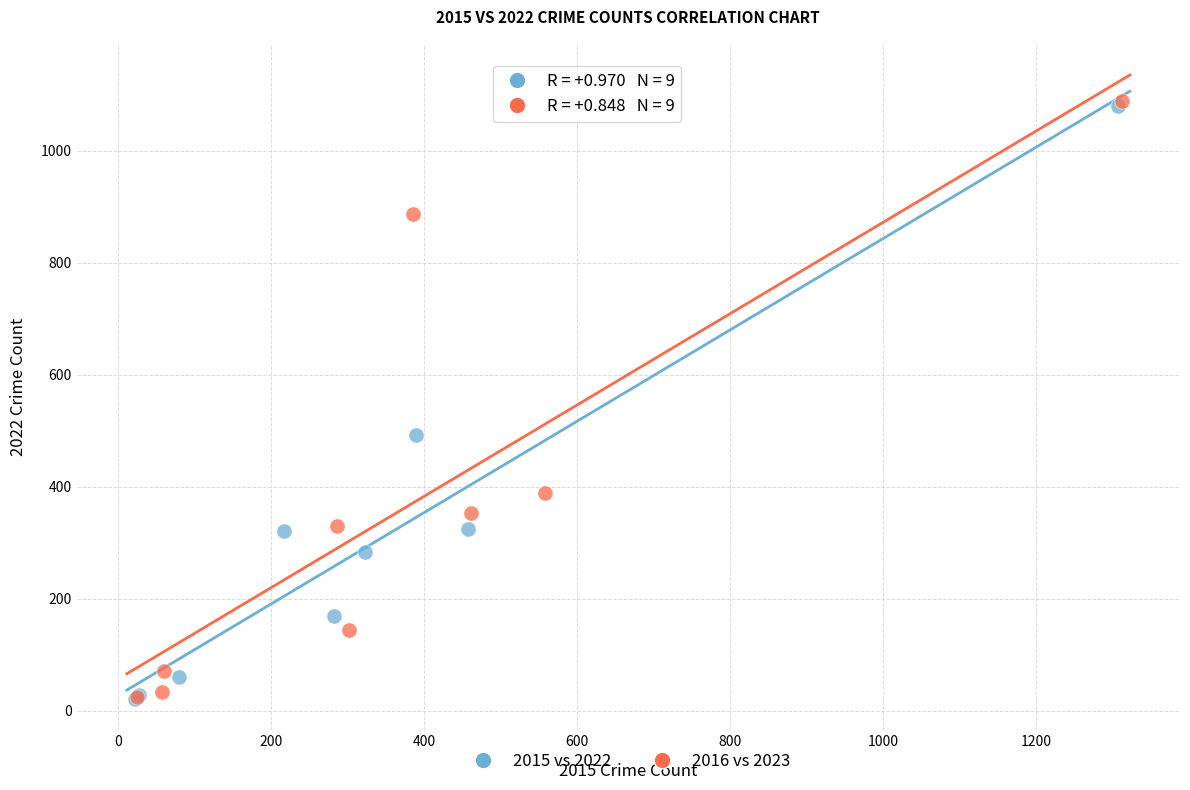

What are all the series names shown in the legend?

2015 vs 2022, 2016 vs 2023